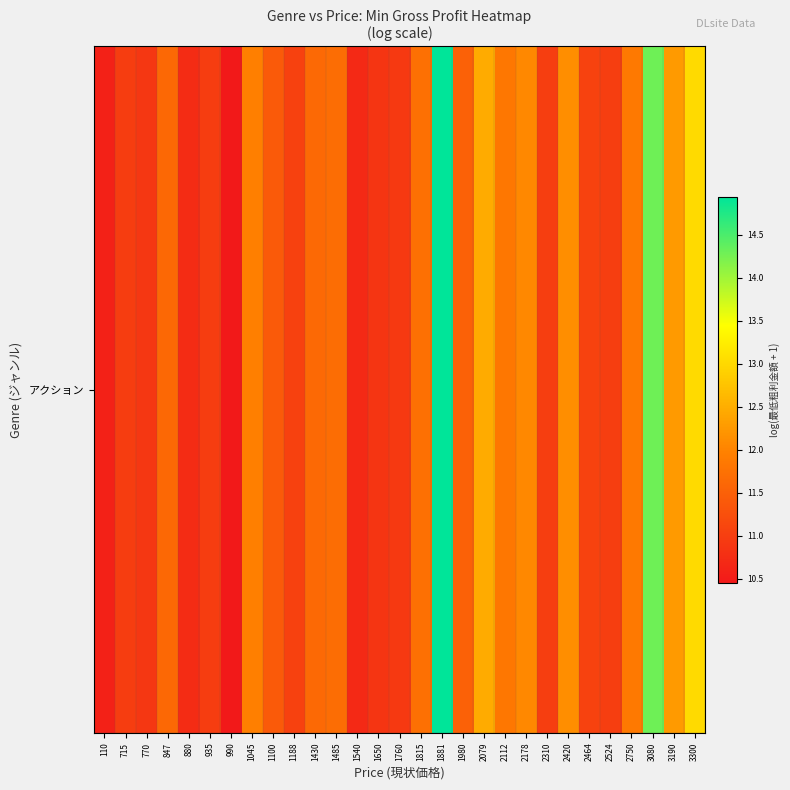

Which label corresponds to the smallest value in the chart?

990